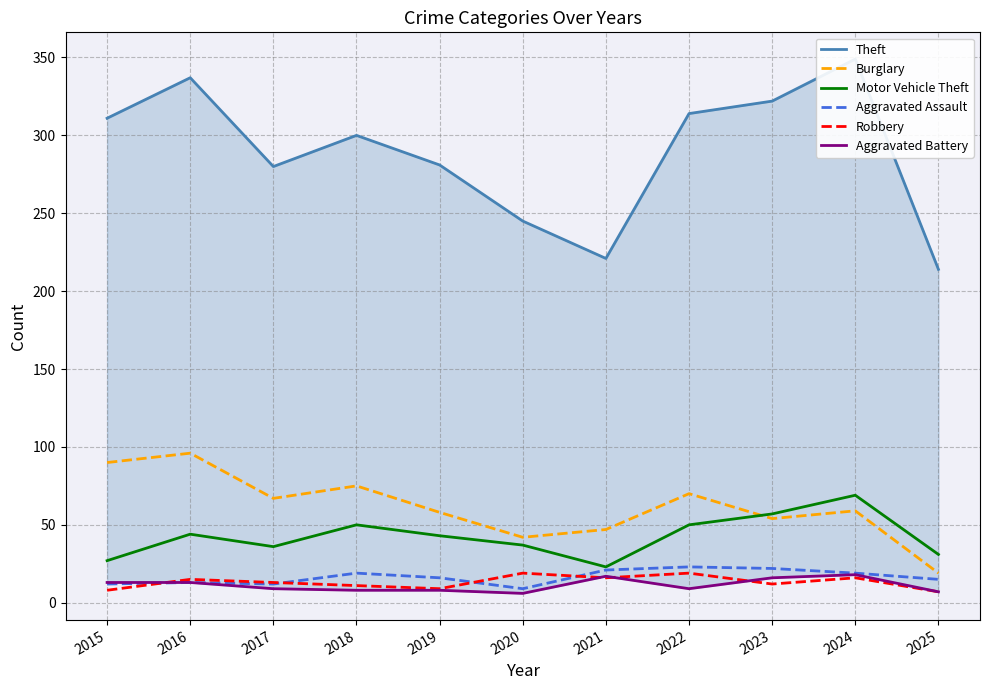

Reading left to right, transcribe all the data shown in this chart.

Theft: 2015=311	2016=337	2017=280	2018=300	2019=281	2020=245	2021=221	2022=314	2023=322	2024=349	2025=214
Burglary: 2015=90	2016=96	2017=67	2018=75	2019=58	2020=42	2021=47	2022=70	2023=54	2024=59	2025=19
Motor Vehicle Theft: 2015=27	2016=44	2017=36	2018=50	2019=43	2020=37	2021=23	2022=50	2023=57	2024=69	2025=31
Aggravated Assault: 2015=12	2016=13	2017=12	2018=19	2019=16	2020=9	2021=21	2022=23	2023=22	2024=19	2025=15
Robbery: 2015=8	2016=15	2017=13	2018=11	2019=9	2020=19	2021=16	2022=19	2023=12	2024=16	2025=7
Aggravated Battery: 2015=13	2016=13	2017=9	2018=8	2019=8	2020=6	2021=17	2022=9	2023=16	2024=18	2025=7